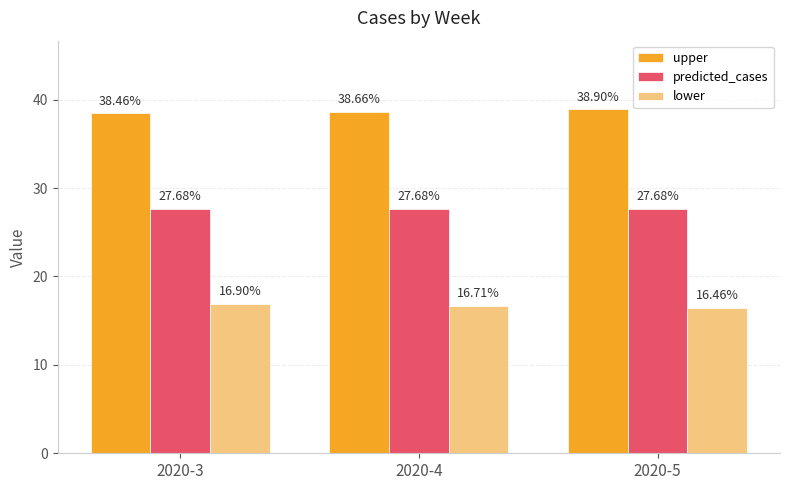

How many series are shown in this chart?

3